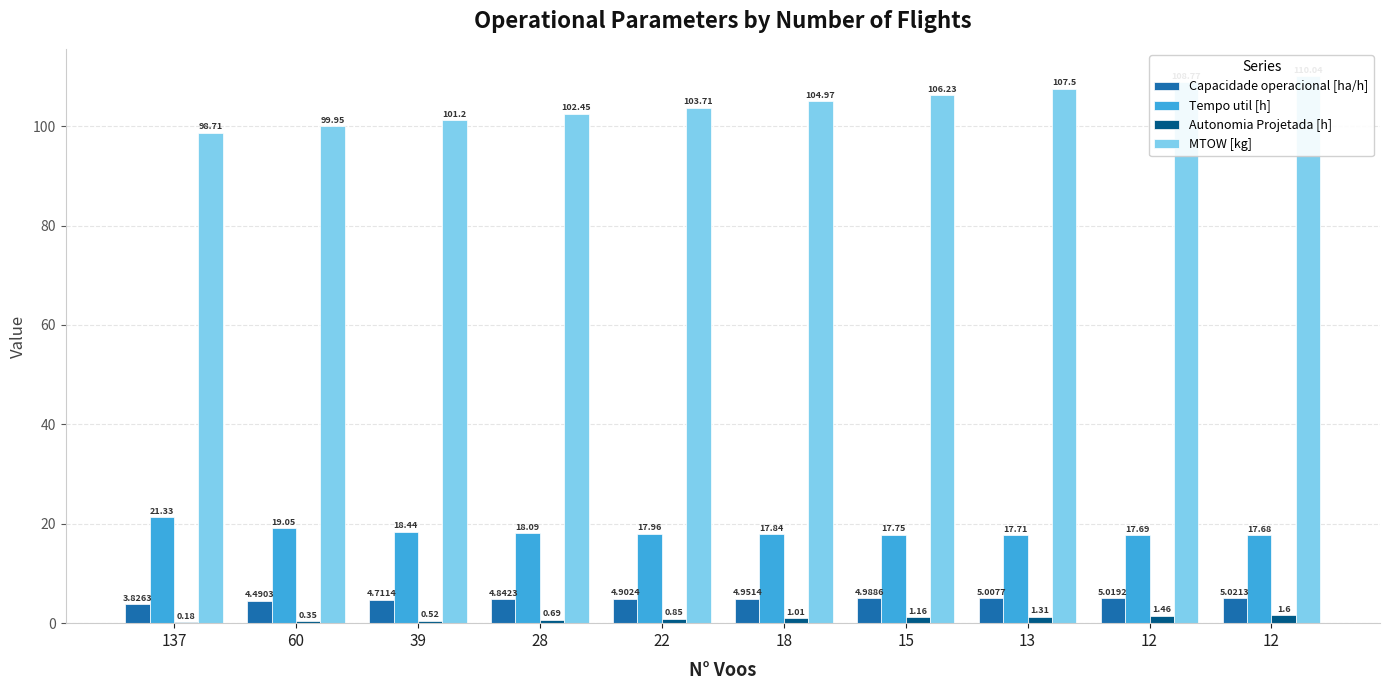

How many bars are there in total?

40